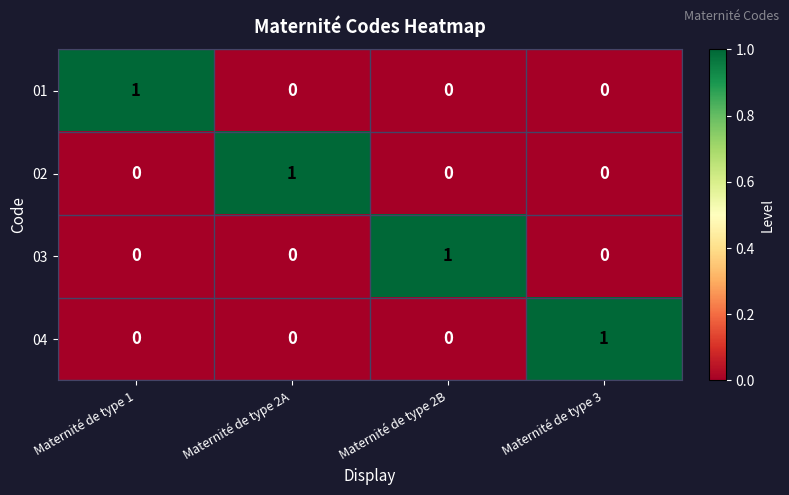

Reading left to right, list all the values displayed in this chart.

01: Maternité de type 1=1	Maternité de type 2A=0	Maternité de type 2B=0	Maternité de type 3=0
02: Maternité de type 1=0	Maternité de type 2A=1	Maternité de type 2B=0	Maternité de type 3=0
03: Maternité de type 1=0	Maternité de type 2A=0	Maternité de type 2B=1	Maternité de type 3=0
04: Maternité de type 1=0	Maternité de type 2A=0	Maternité de type 2B=0	Maternité de type 3=1